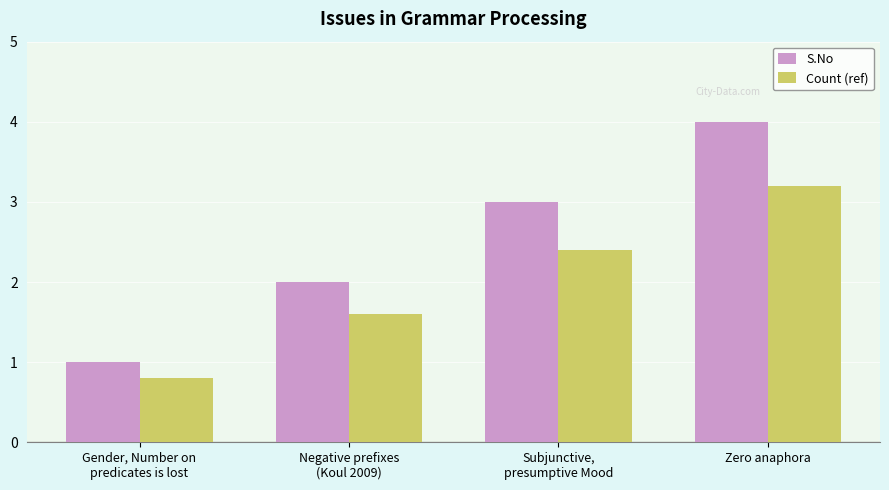

Where is S.No nearest to the value 2?

Negative prefixes
(Koul 2009)